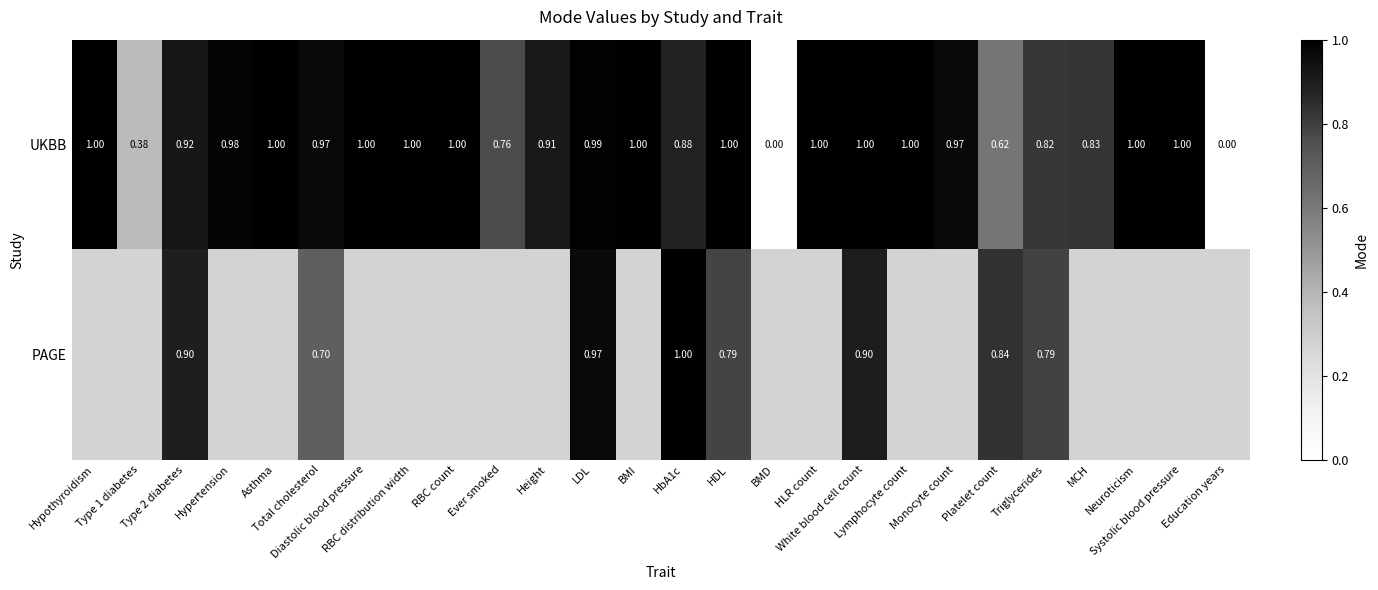

How many values in the UKBB series exceed 0?

24